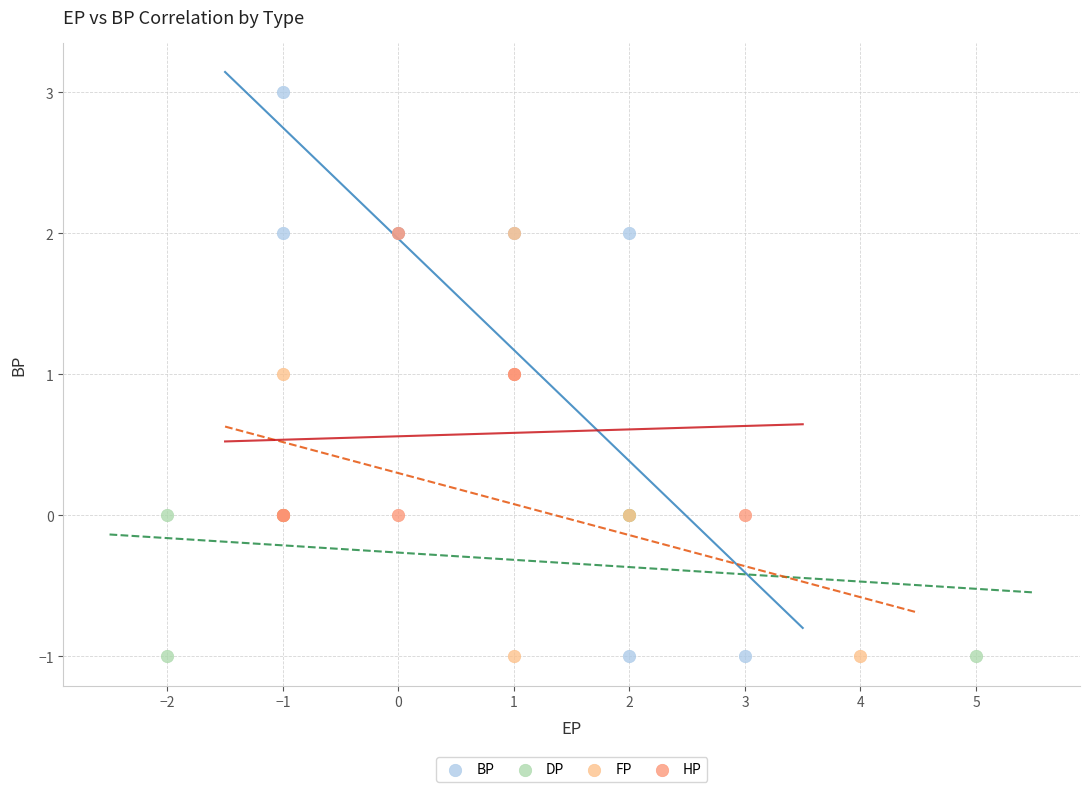

Which series contains the highest Y value?

BP